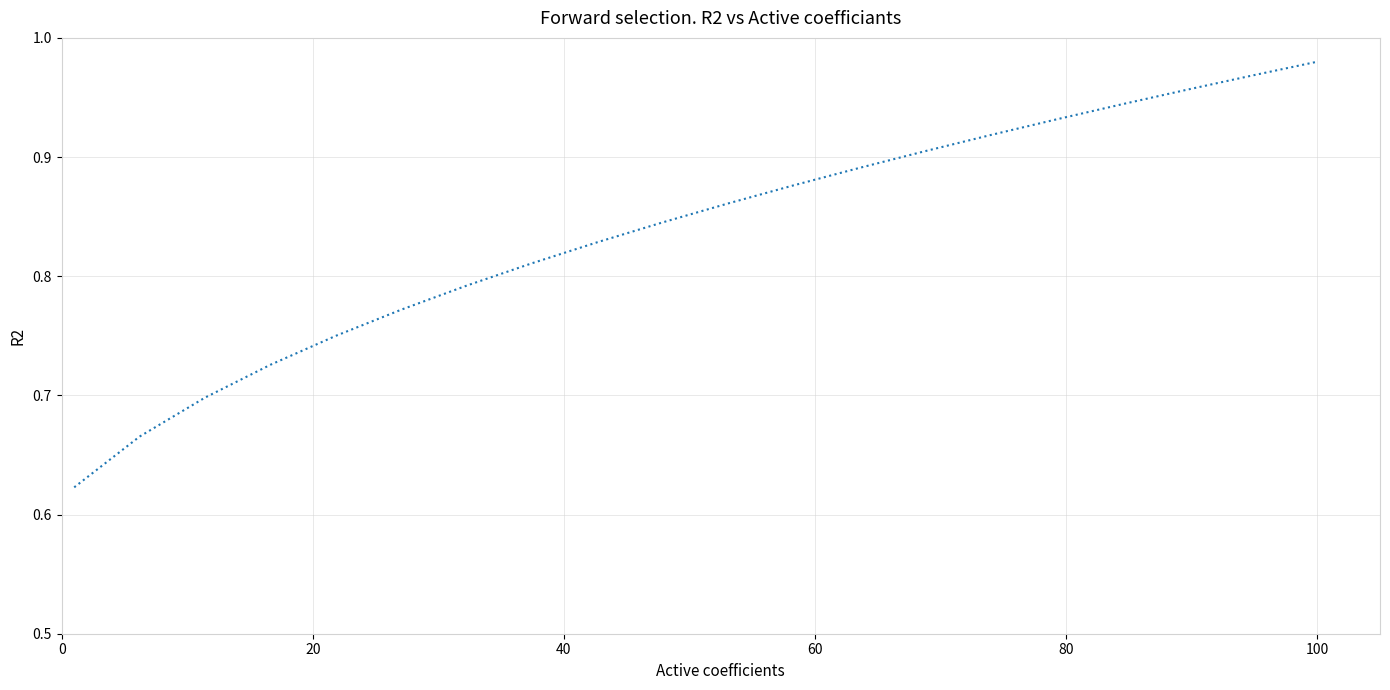

What is the difference between the maximum and minimum values?

0.4